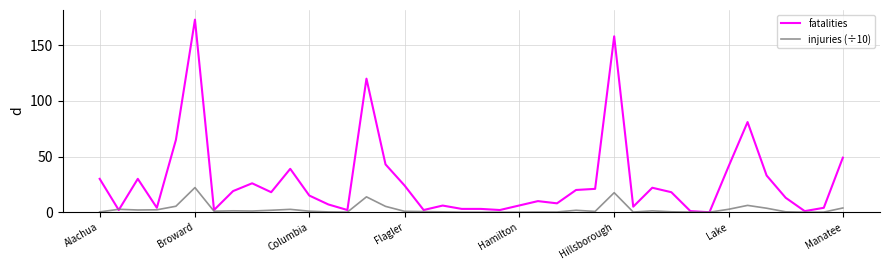

Rank the series by their average value, from lowest to highest.

injuries (÷10), fatalities